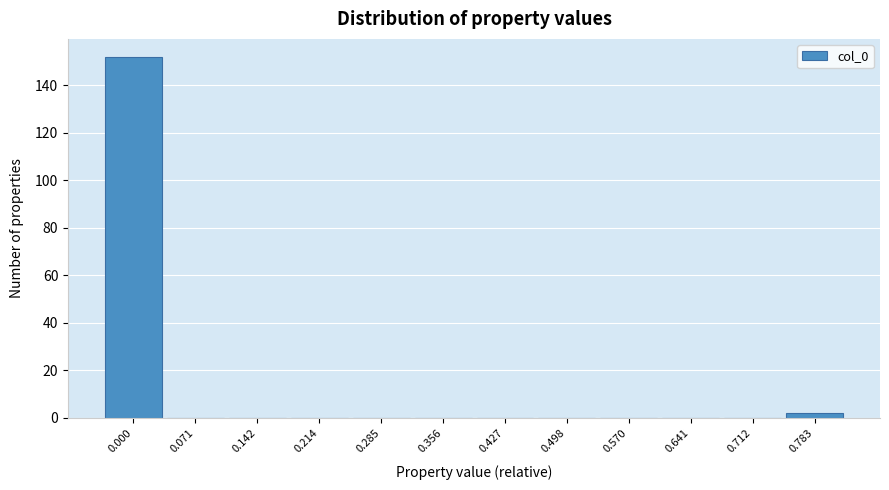

Reading left to right, what are all the values shown in this chart?

0.000=152	0.071=0	0.142=0	0.214=0	0.285=0	0.356=0	0.427=0	0.498=0	0.570=0	0.641=0	0.712=0	0.783=2